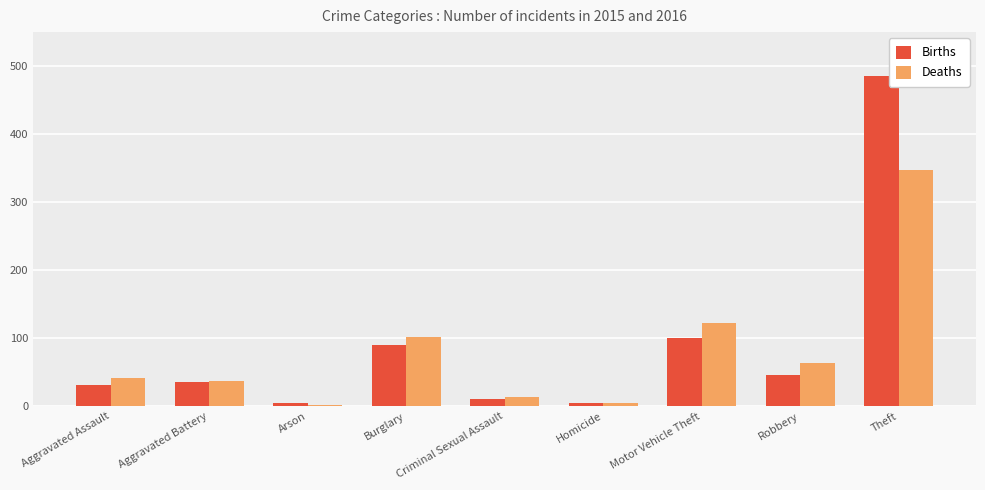

Which series changed the most between Motor Vehicle Theft and Robbery?

Deaths